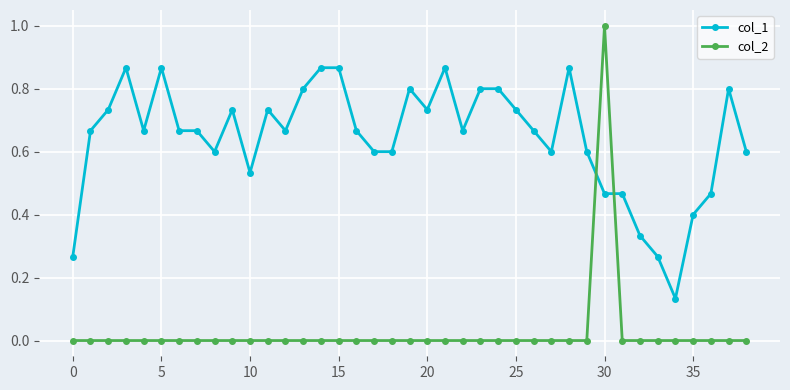

Rank the series by their maximum value, from highest to lowest.

col_2, col_1